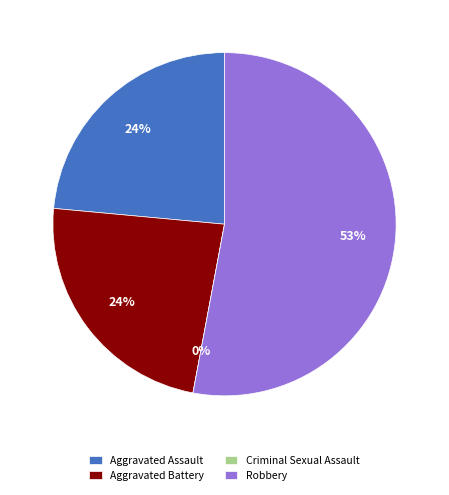

Which category accounts for the majority?

Robbery